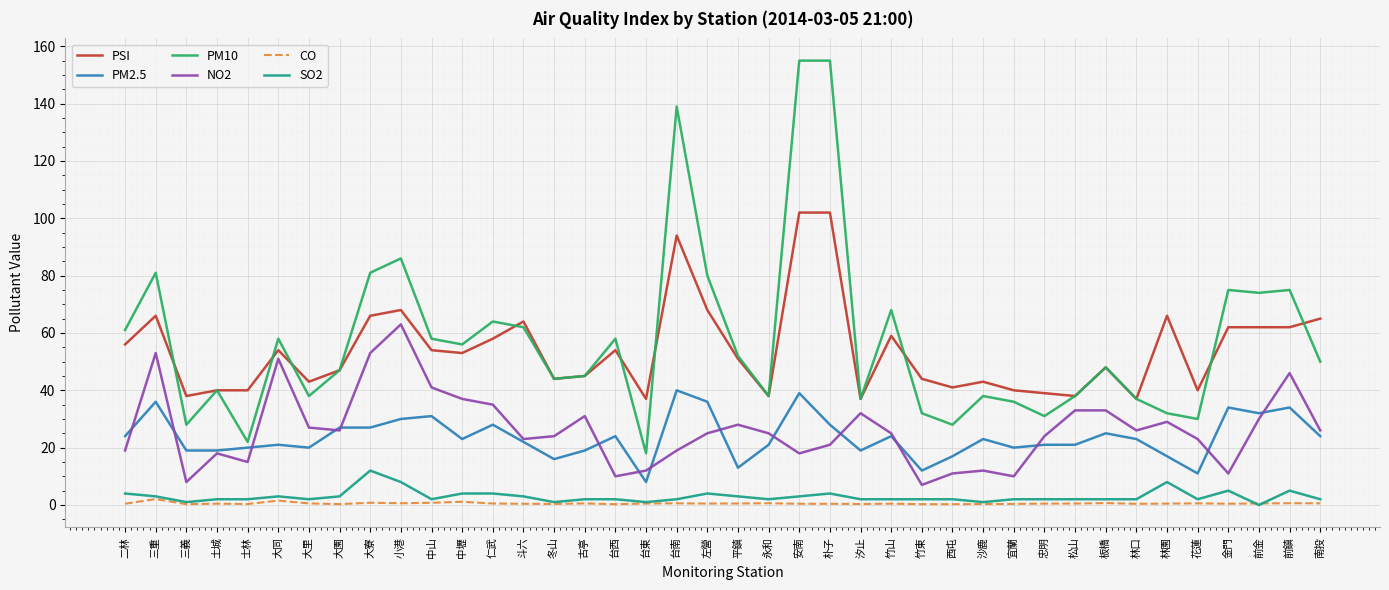

Is the value of SO2 at 安南 greater than the value of PM10 at 二林?

No